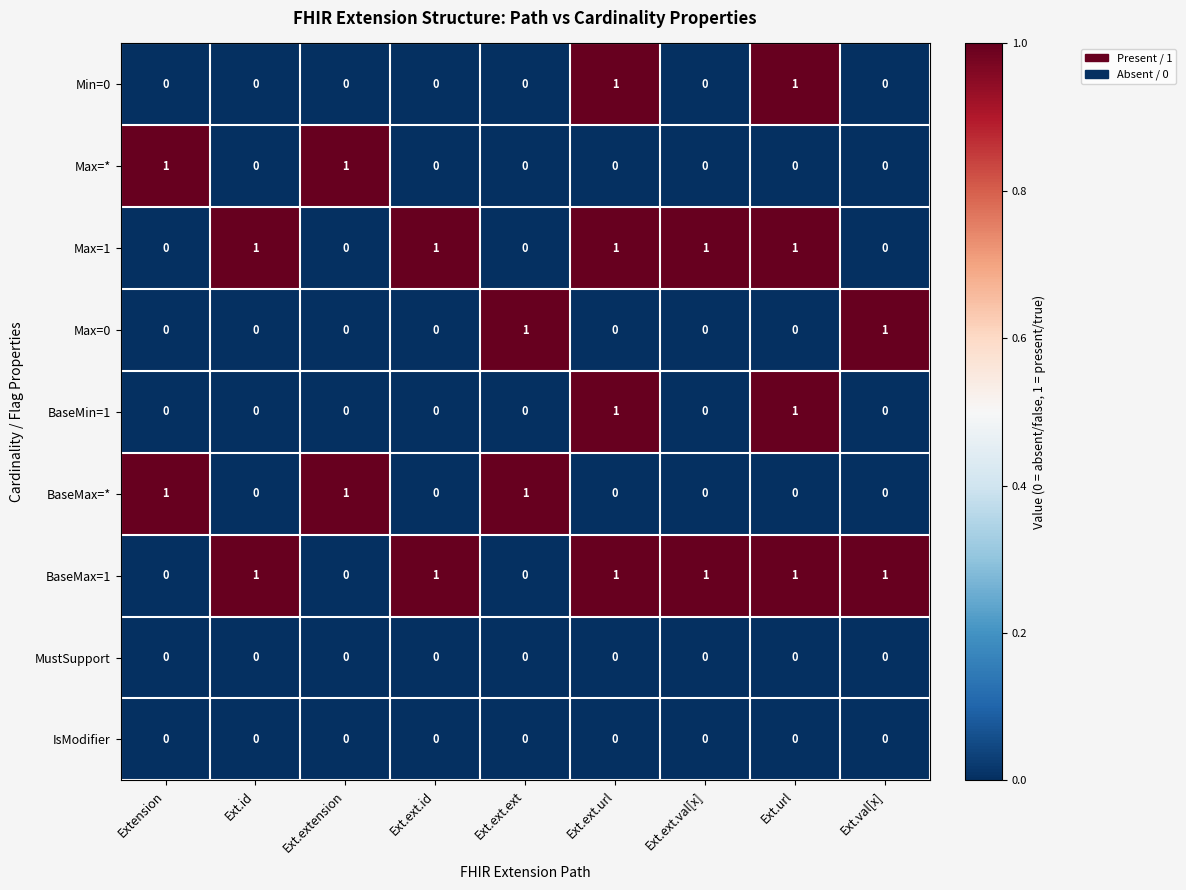

What is the sum of all BaseMax=* values?

3